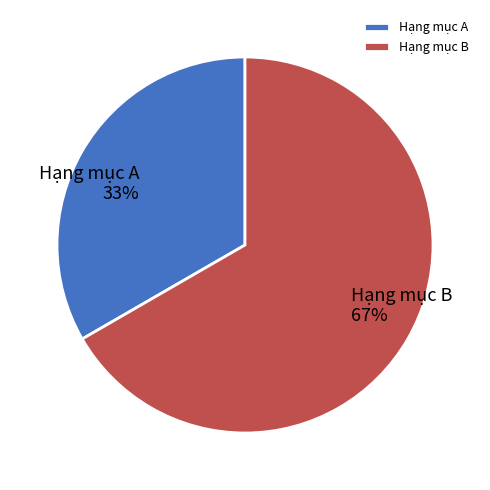

Count the number of slices in the pie.

2